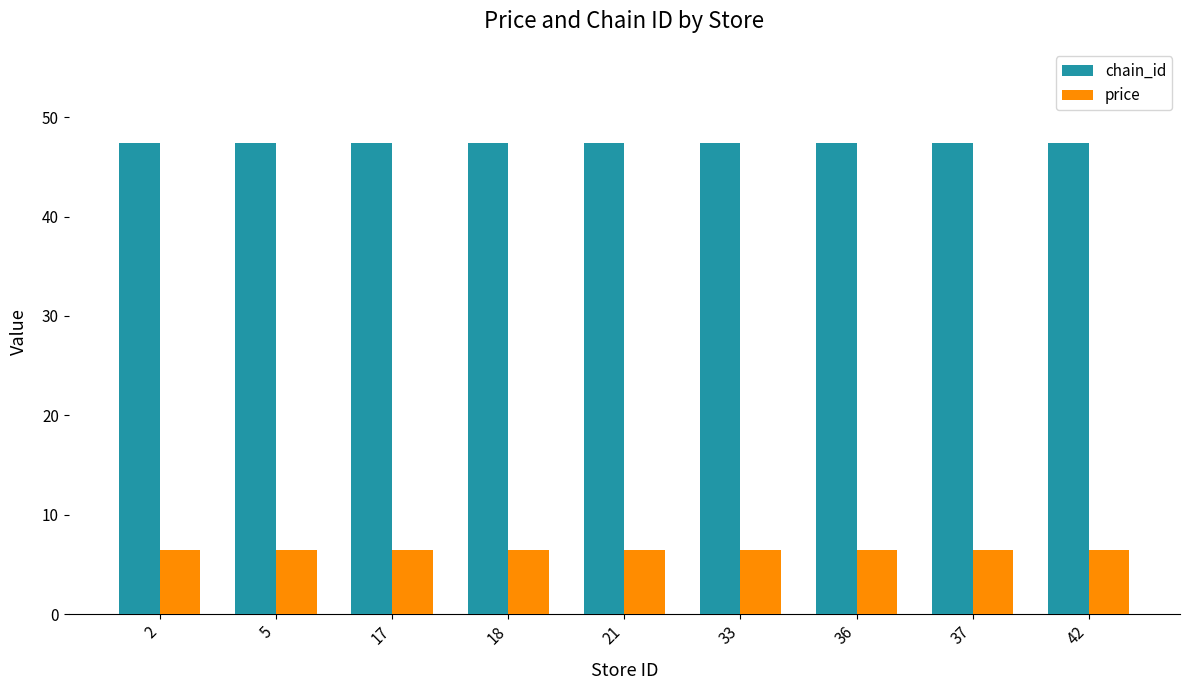

Reading left to right, extract all data points from this chart.

chain_id: 47.4	47.4	47.4	47.4	47.4	47.4	47.4	47.4	47.4
price: 6.5	6.5	6.5	6.5	6.5	6.5	6.5	6.5	6.5